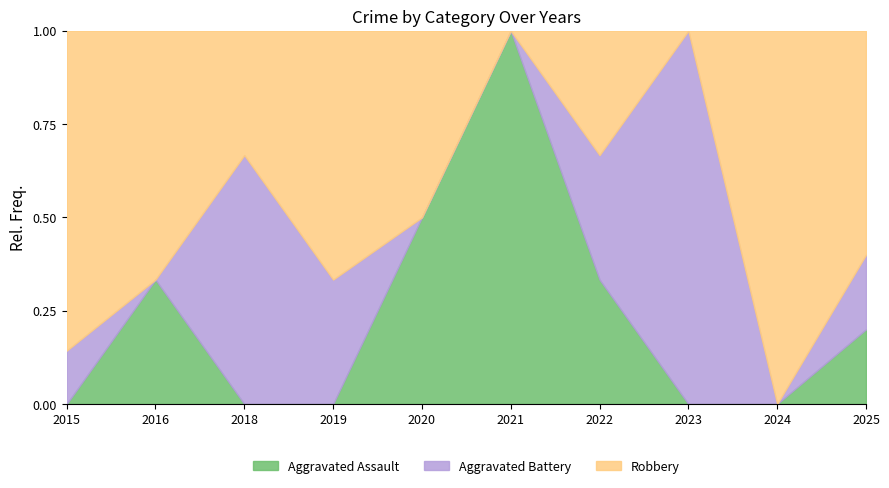

True or false: Aggravated Assault has a value of -0.6 at 2024.

False